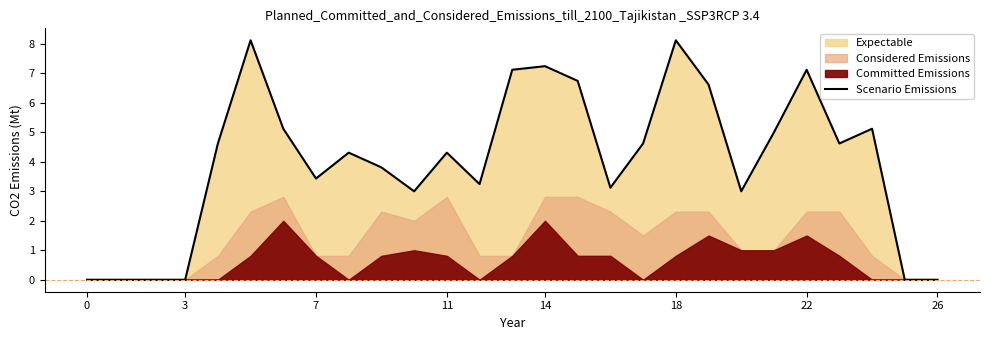

What is the highest value of the Scenario Emissions series?

8.1